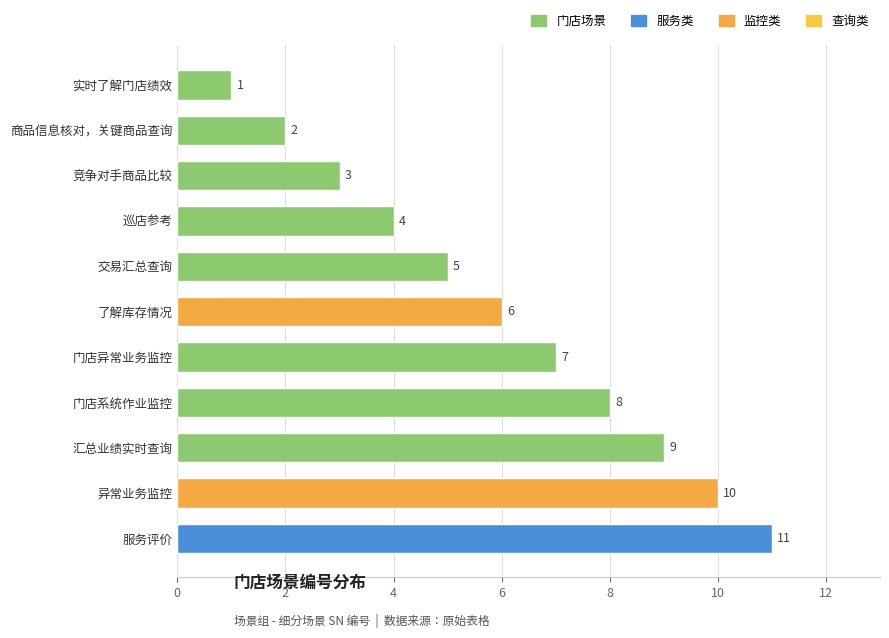

Approximately how many times larger is the value at 竞争对手商品比较 compared to 汇总业绩实时查询?

0.3